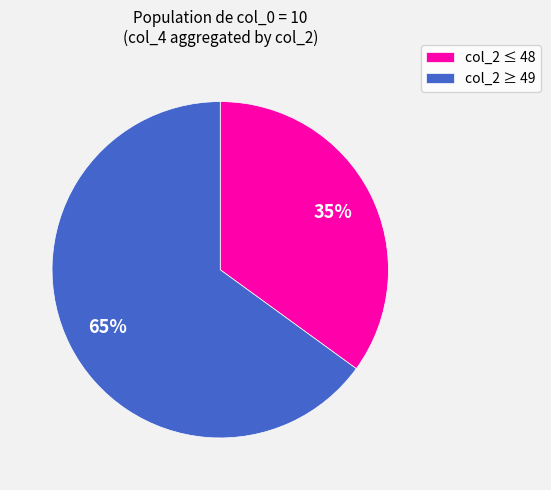

To the nearest percent, what is the combined percentage of col_2 ≥ 49 and col_2 ≤ 48?

100%